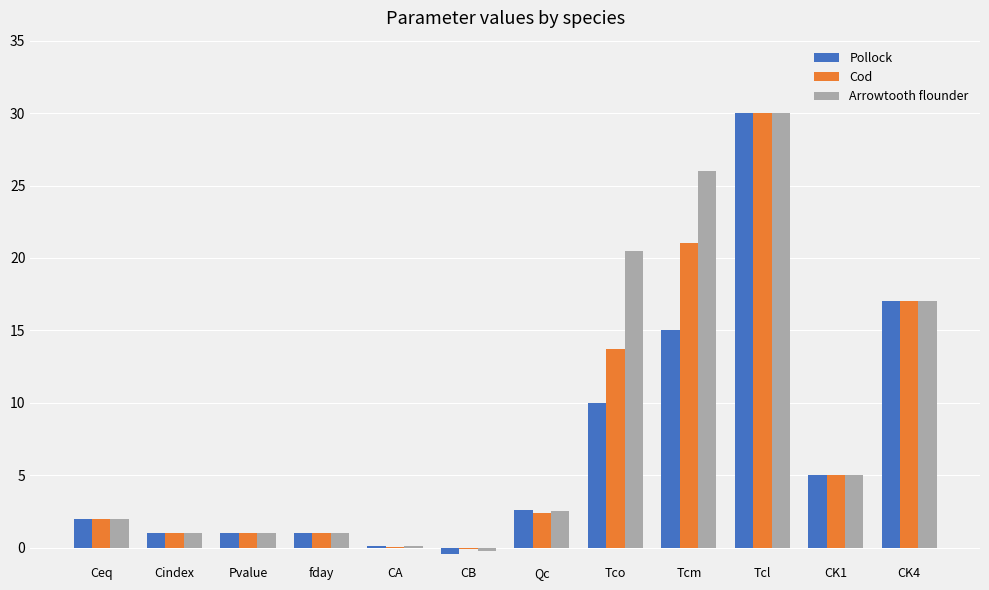

Is it true that Pollock equals 30.0 at Tcl?

True